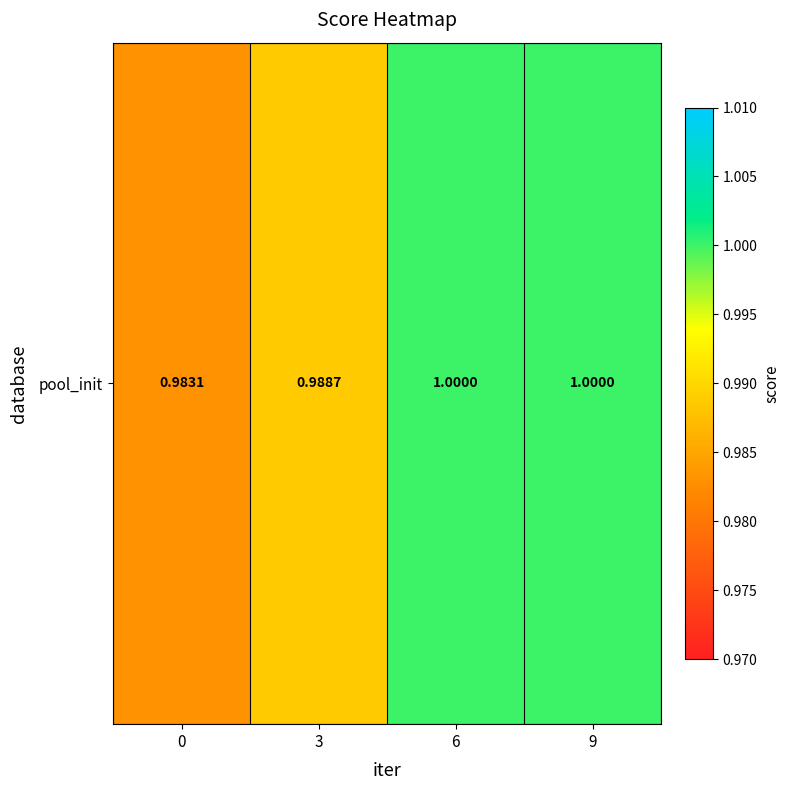

The chart shows a value of 1.0 at 6. True or false?

True